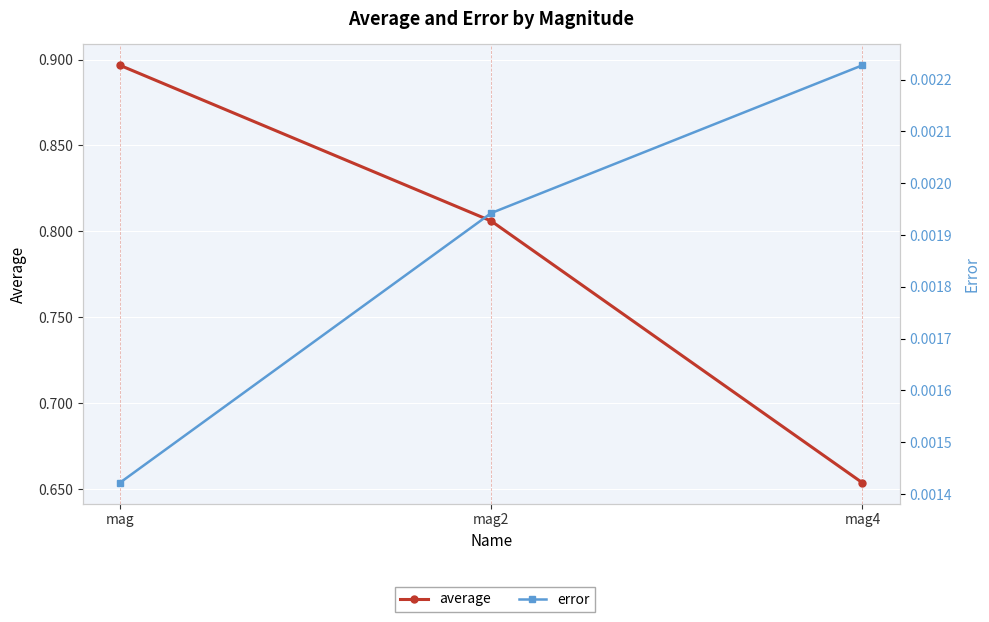

Which category has the lowest value across all series?

mag